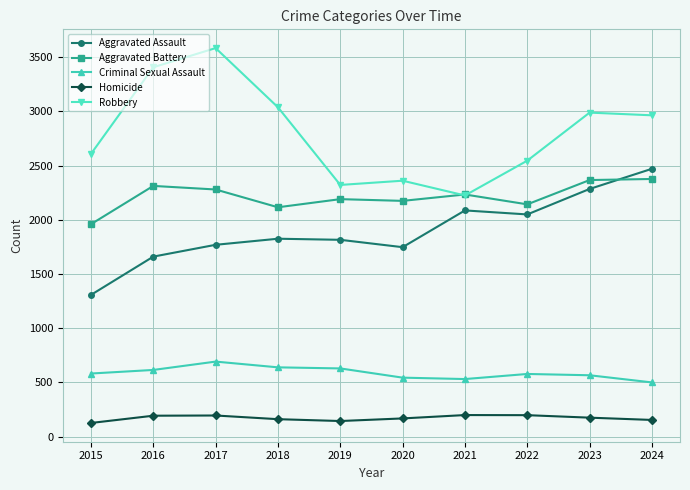

What is the value of the Aggravated Assault point at the 6th from the left?

1747